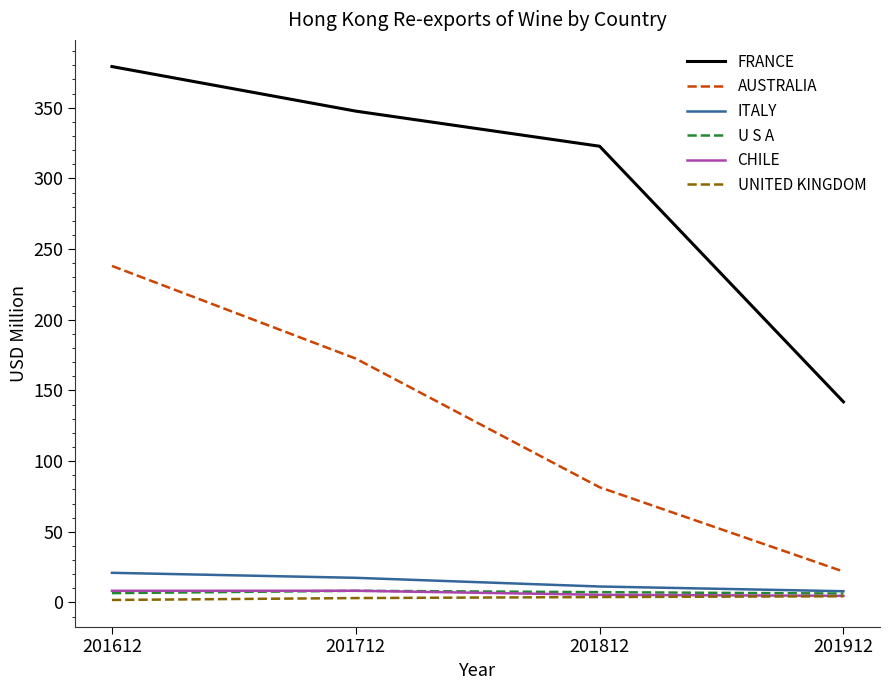

Which series has the largest total across all categories?

FRANCE